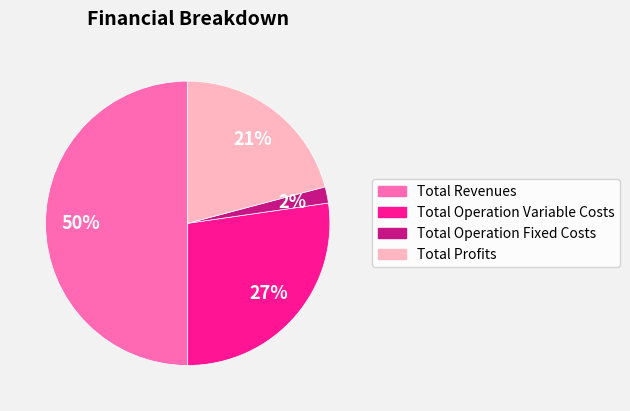

Rank the categories by value from lowest to highest.

Total Operation Fixed Costs, Total Profits, Total Operation Variable Costs, Total Revenues